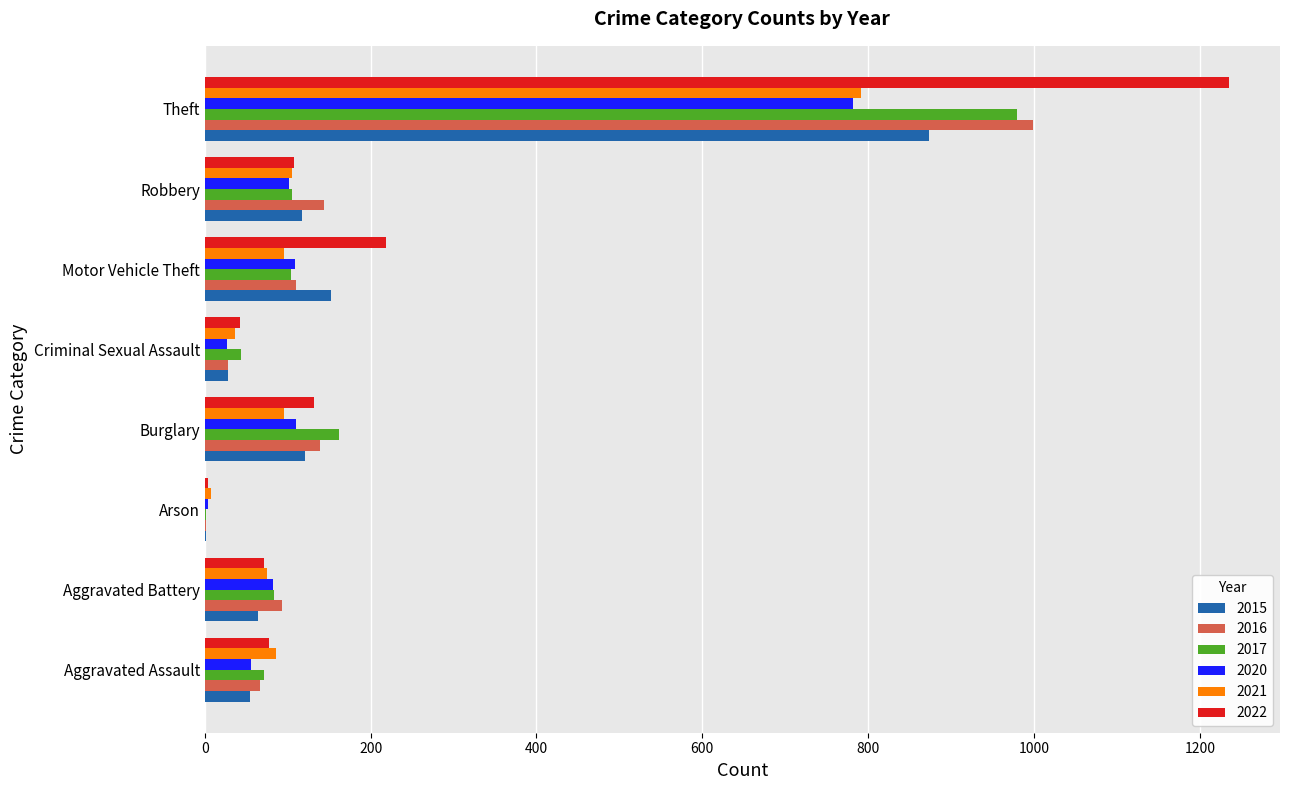

What is the maximum value shown in the chart?

1235